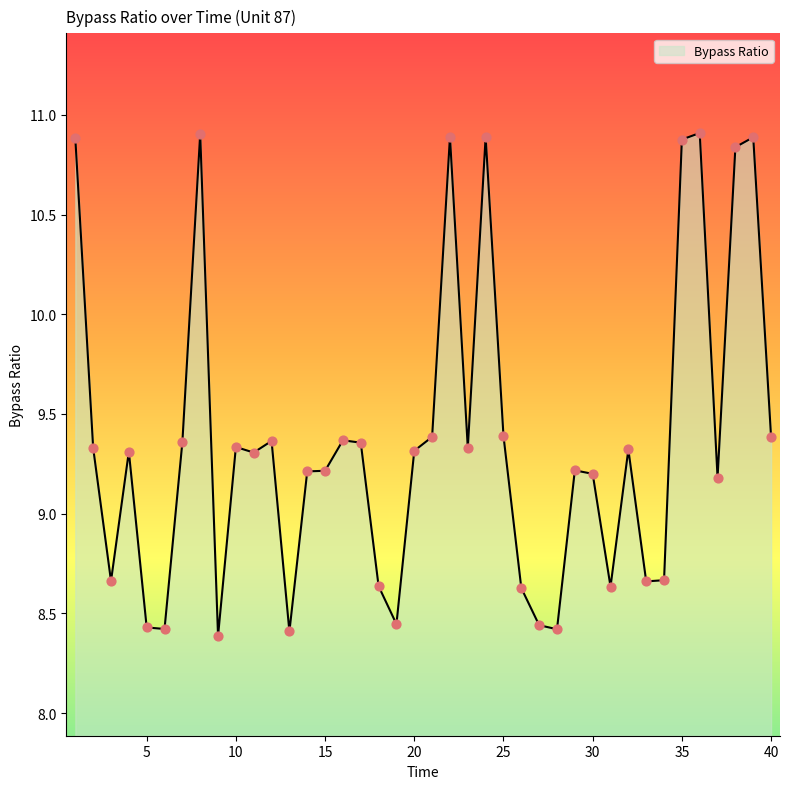

What is the greatest value displayed?

10.9